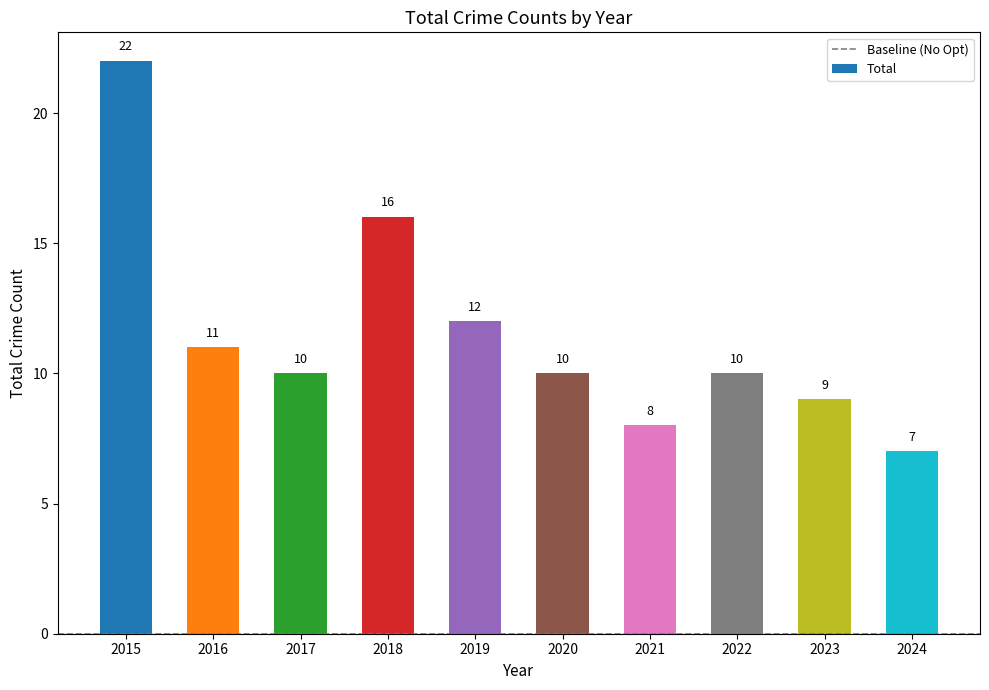

Reading left to right, extract all data points from this chart.

22	11	10	16	12	10	8	10	9	7